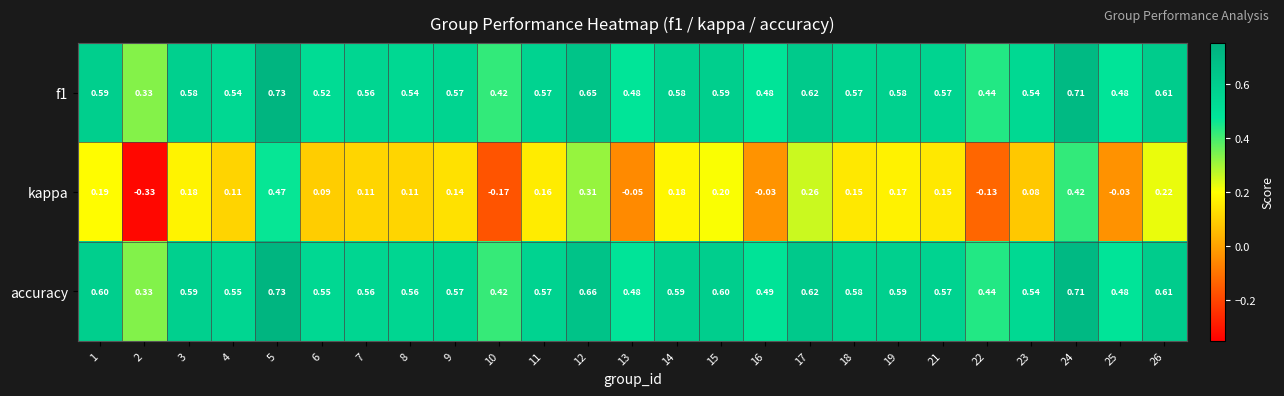

Which series has the largest range (max minus min)?

kappa